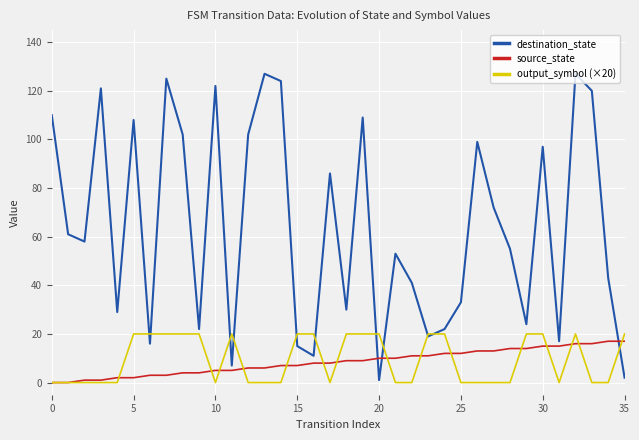

What is the difference between the maximum and minimum values in the output_symbol (×20) series?

20